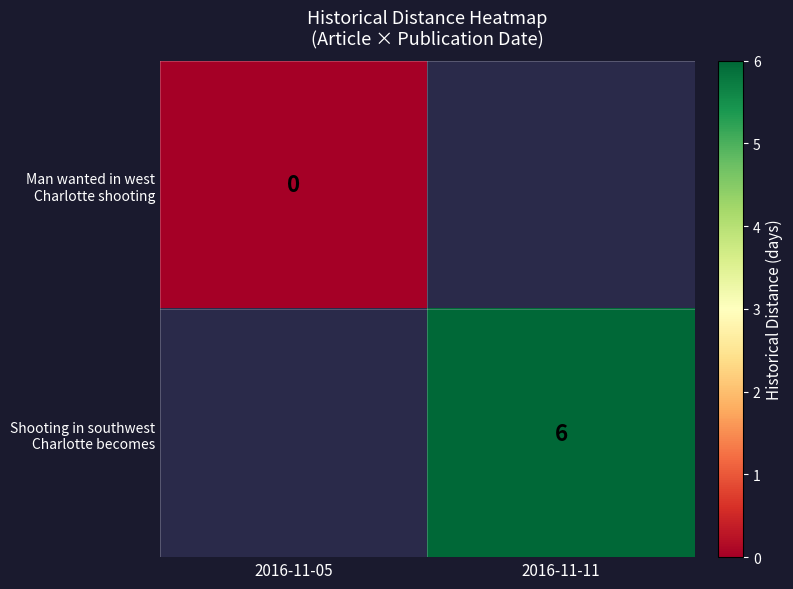

Which category has the lowest value in the Shooting in southwest Charlotte becomes series?

2016-11-05